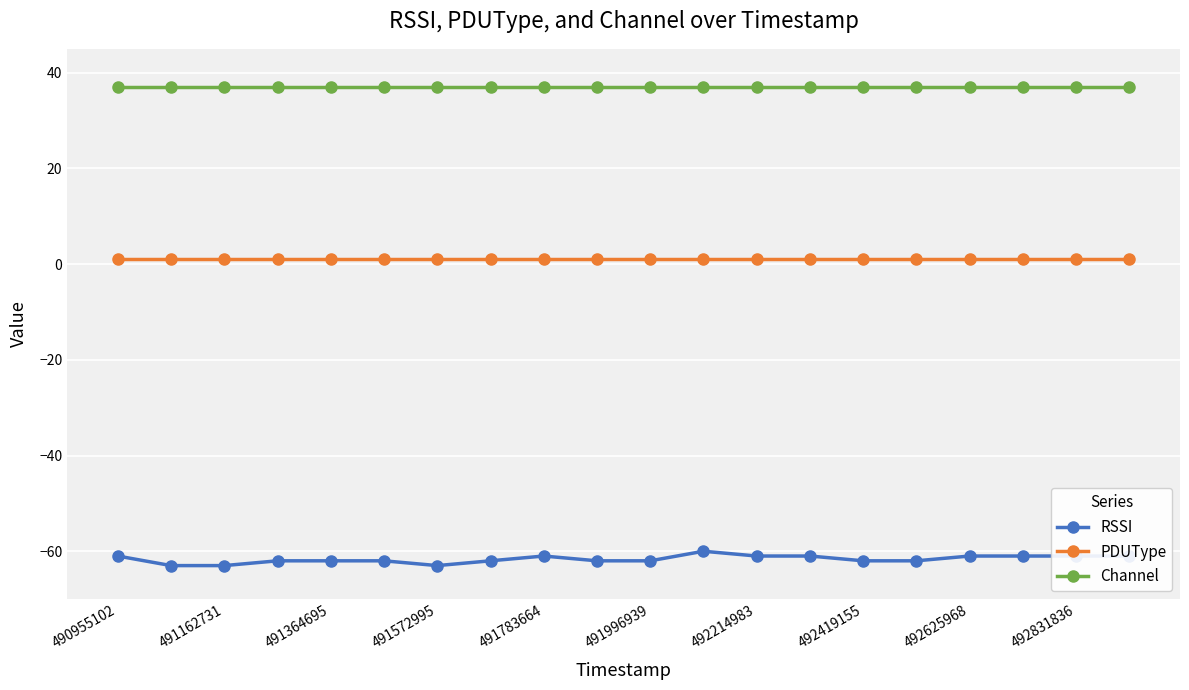

Which series has the largest total across all categories?

Channel